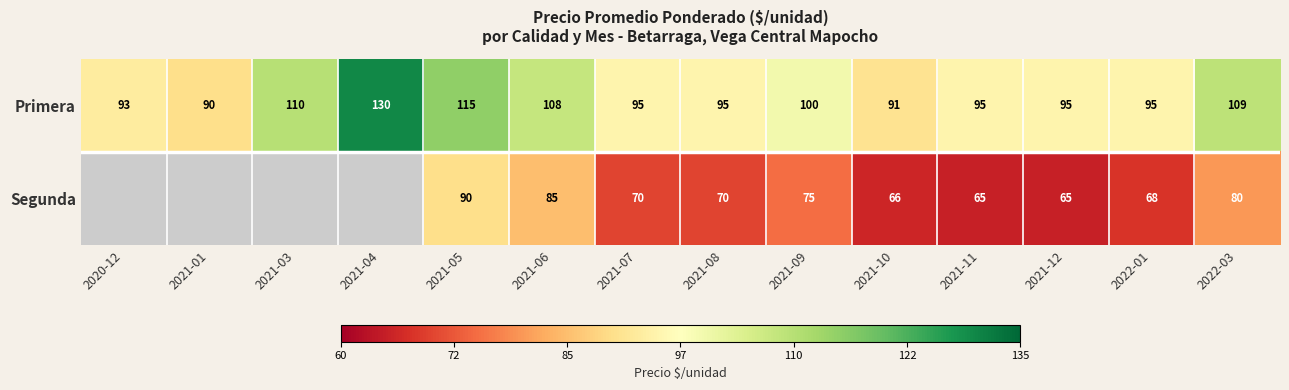

Is it true that Segunda equals 27.8 at 2021-10?

False